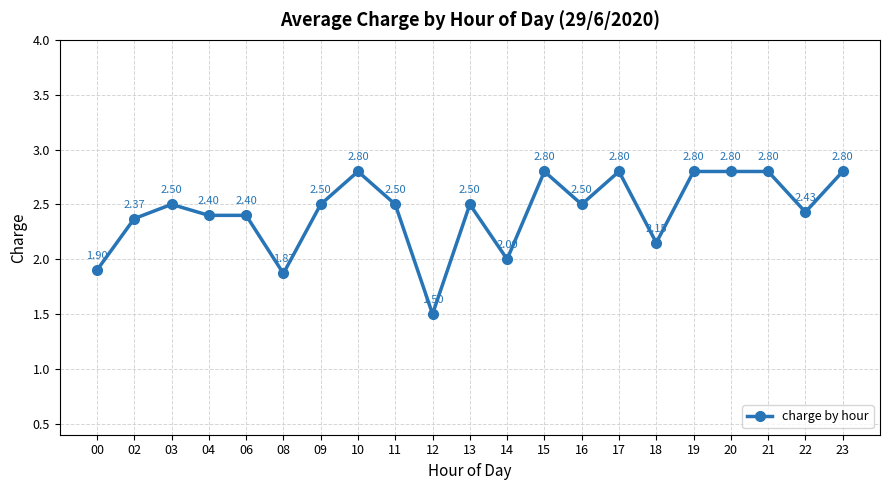

The chart shows a value of 2.5 at 03. True or false?

True